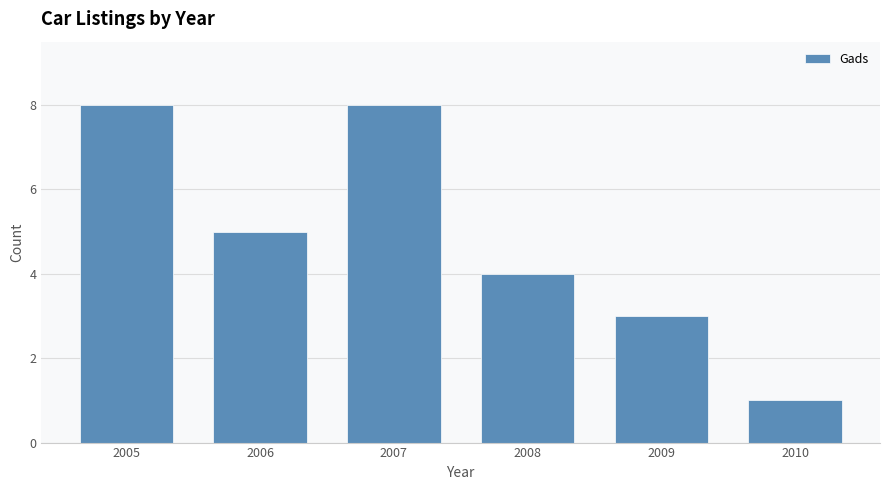

Reading left to right, transcribe this chart: for each bar, give the range it covers on the x-axis and its height. The values are not printed on the chart, so give them approximately, as read against the axis.

2004.5 to 2005.5: 8
2005.5 to 2006.5: 5
2006.5 to 2007.5: 8
2007.5 to 2008.5: 4
2008.5 to 2009.5: 3
2009.5 to 2010.5: 1